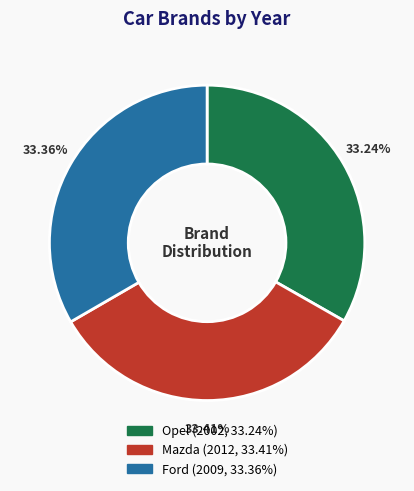

Approximately how many times larger is the value at Opel compared to Ford?

1.0